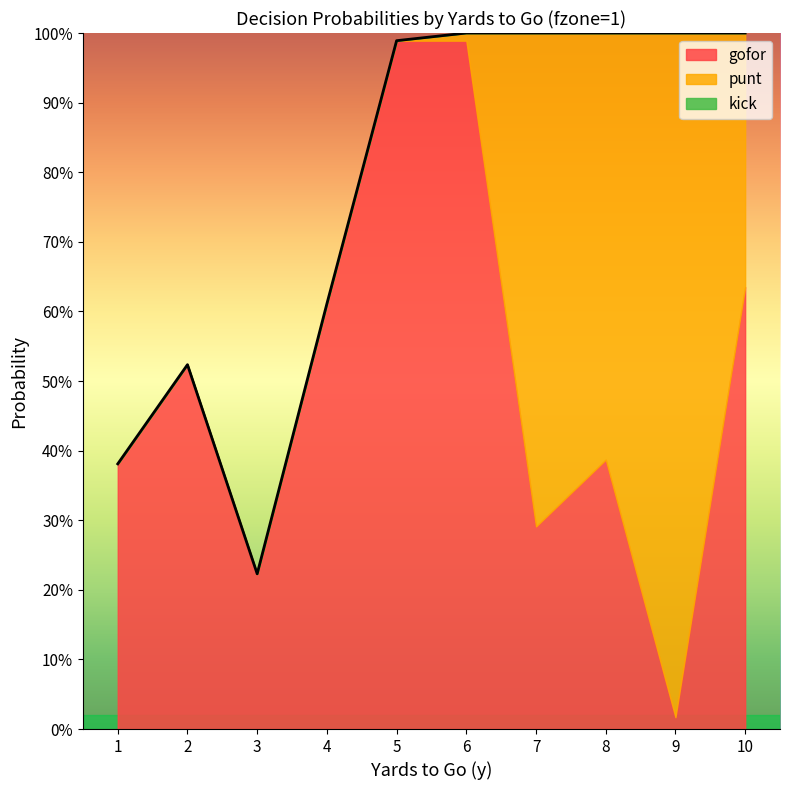

At which category does the chart reach its peak across all series?

5